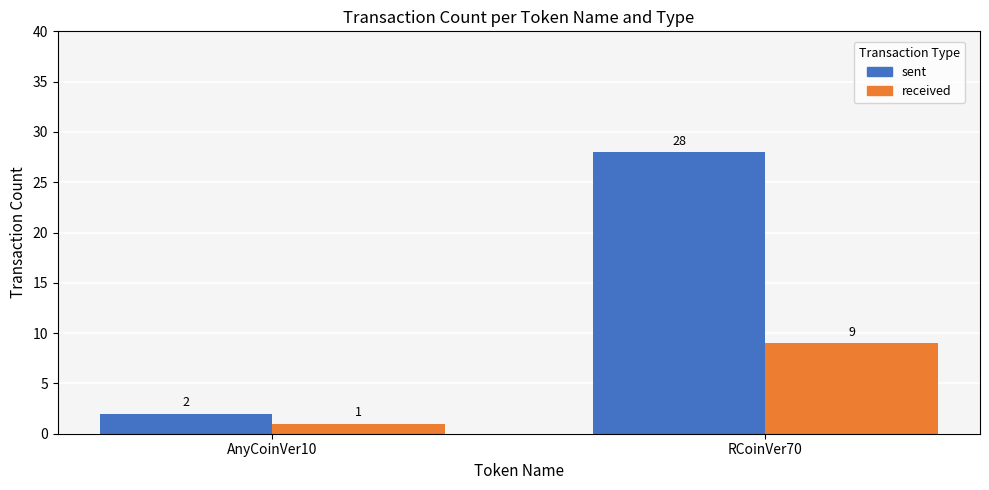

Reading right to left, what are all the values shown in this chart?

sent: RCoinVer70=28	AnyCoinVer10=2
received: RCoinVer70=9	AnyCoinVer10=1